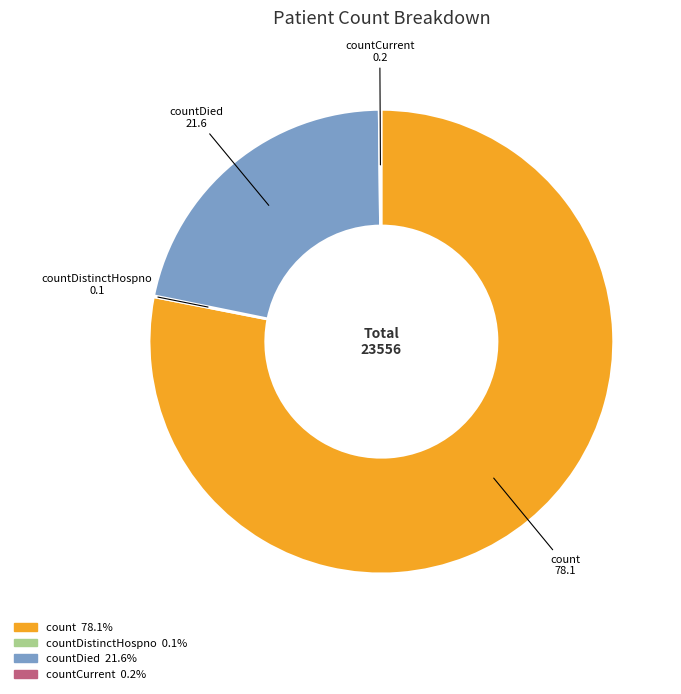

What is the ratio of the value at count to the value at countDied?

3.6